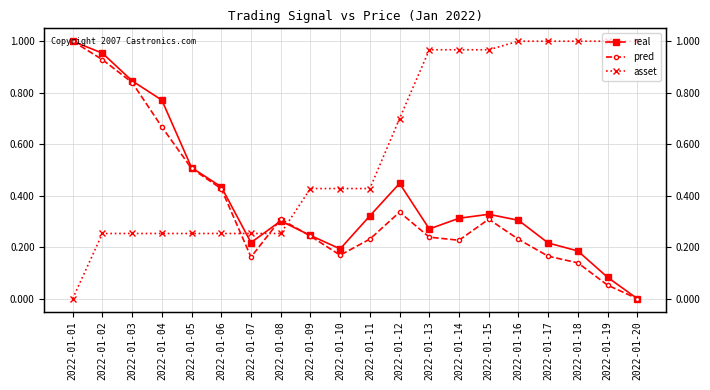

What is the value of the real point at the 12th from the left?

0.4